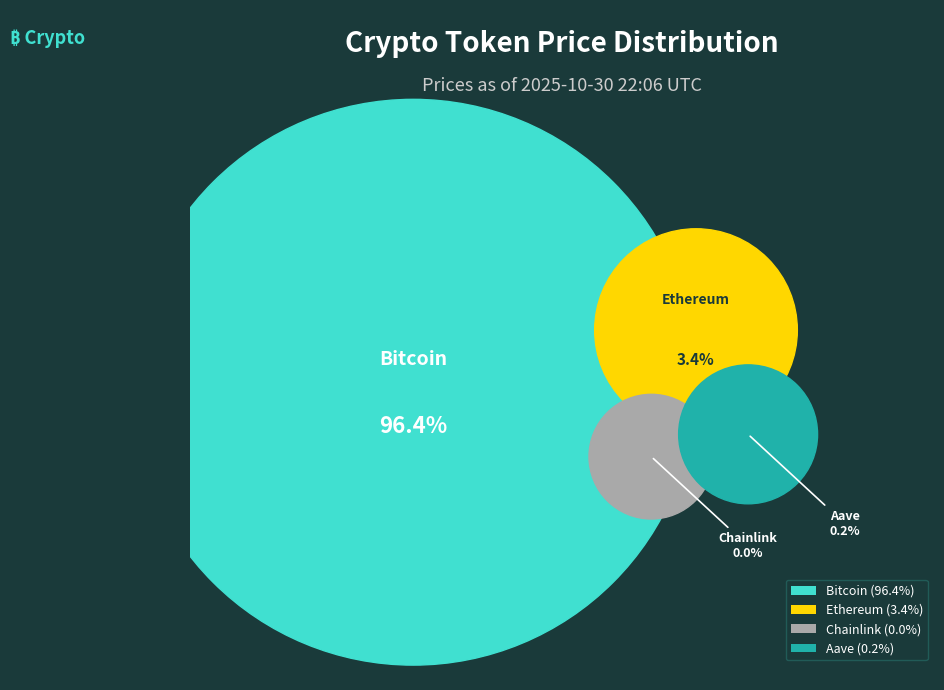

Which category has the smallest portion of the pie?

Chainlink